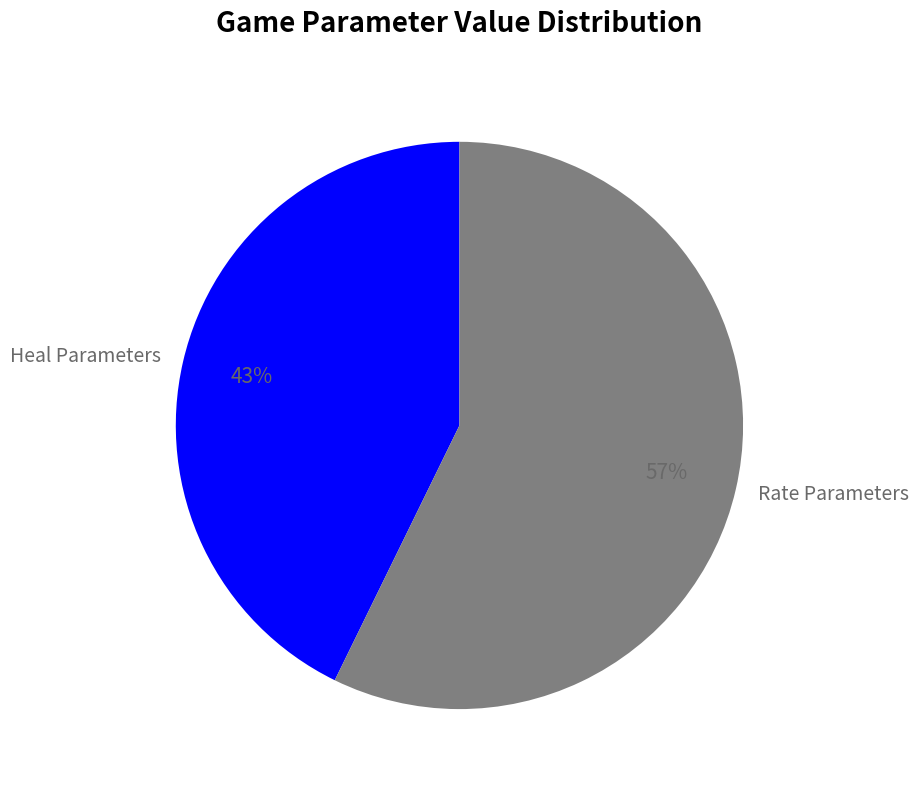

What is the ratio of the value at Rate Parameters to the value at Heal Parameters?

1.3